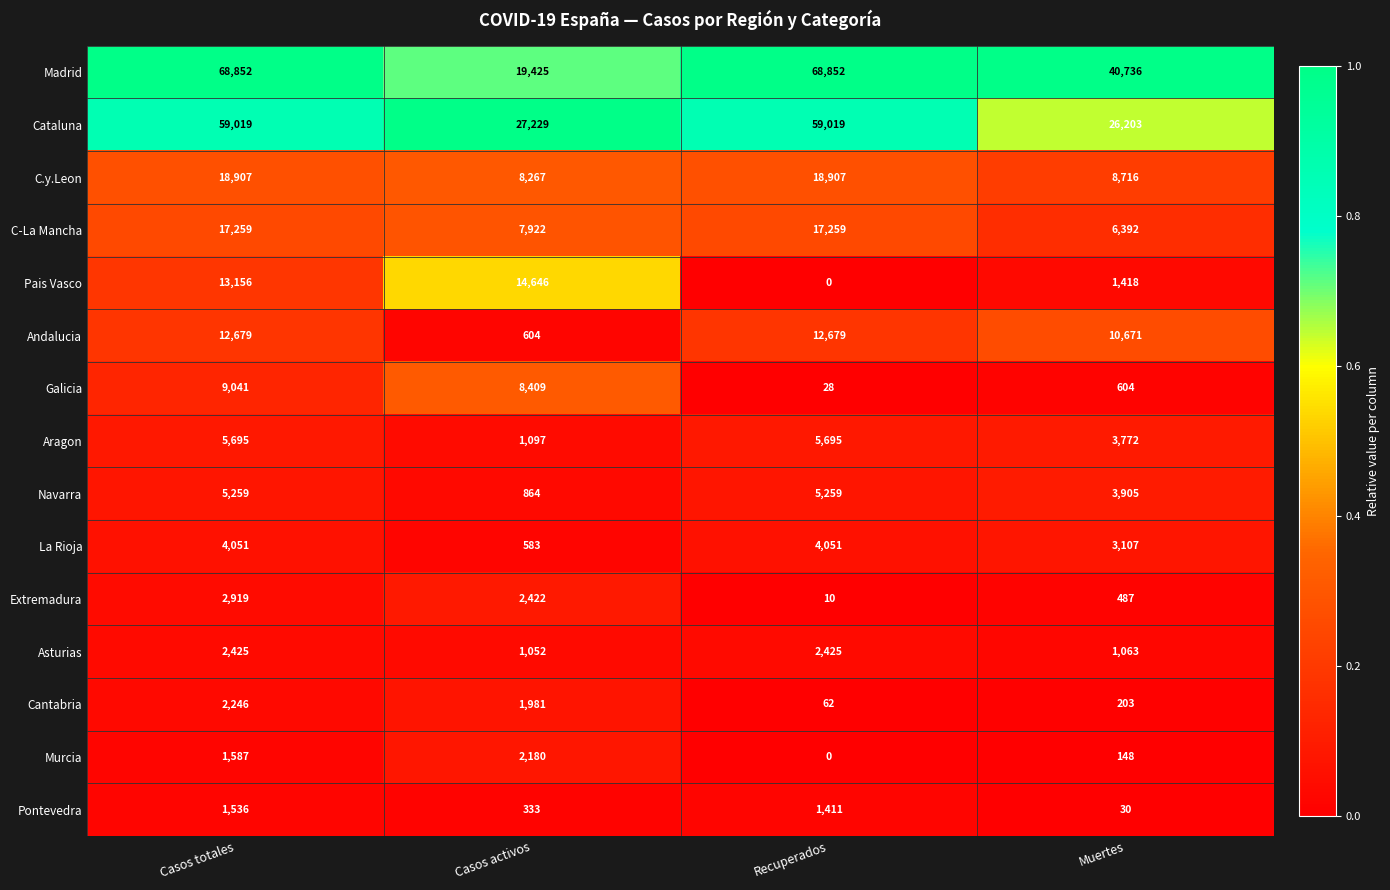

The value of Cantabria at Muertes is 42. True or false?

False